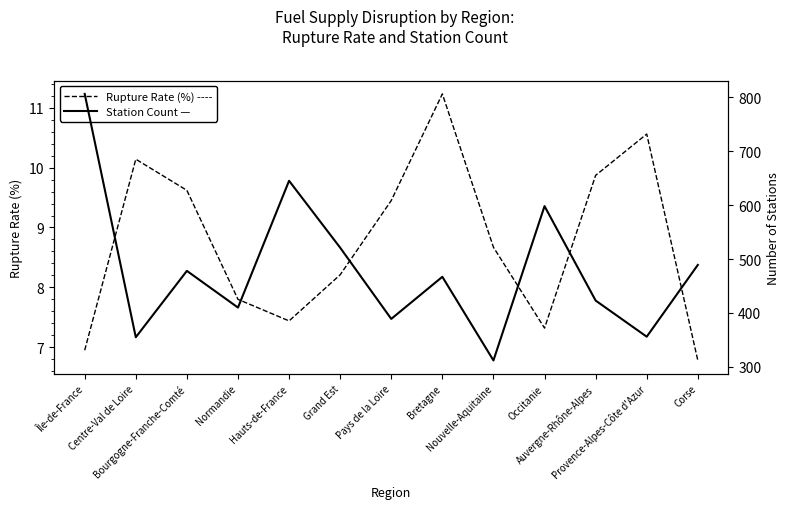

What is the minimum value shown in the chart?

6.8